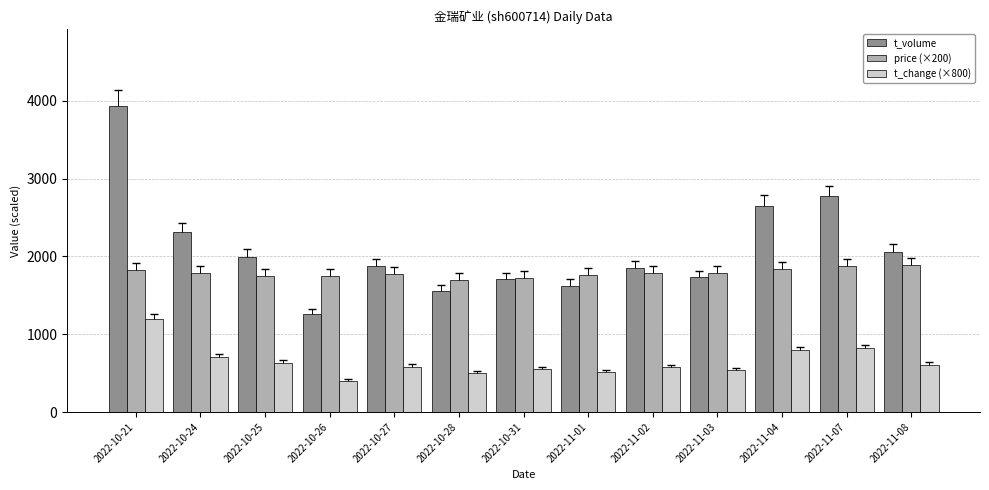

What is the approximate value of t_change (×800) at 2022-11-04?

800.0